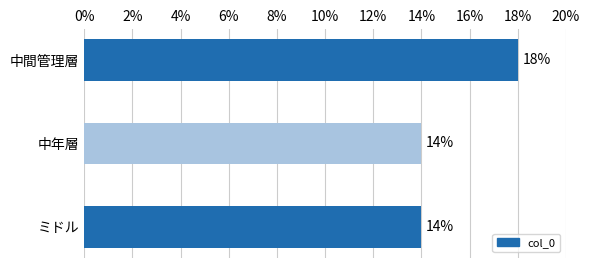

Does the chart contain any negative values?

No